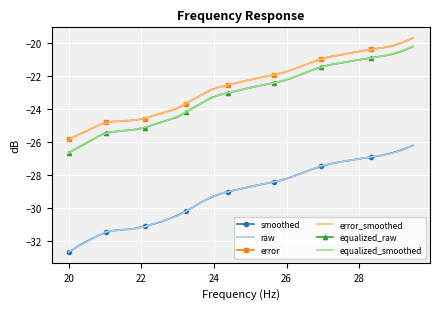

True or false: error_smoothed and smoothed intersect in this chart.

False